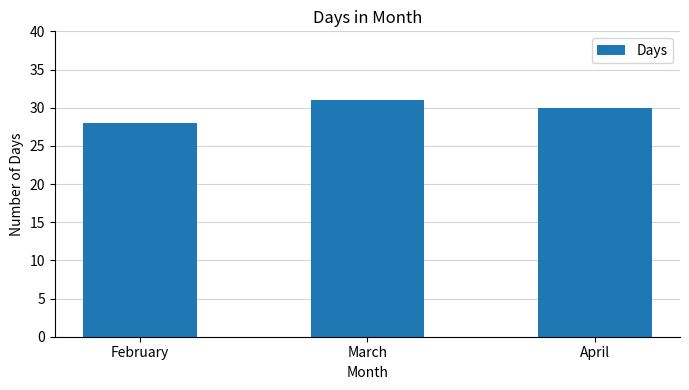

What is the difference between the values at March and April?

1